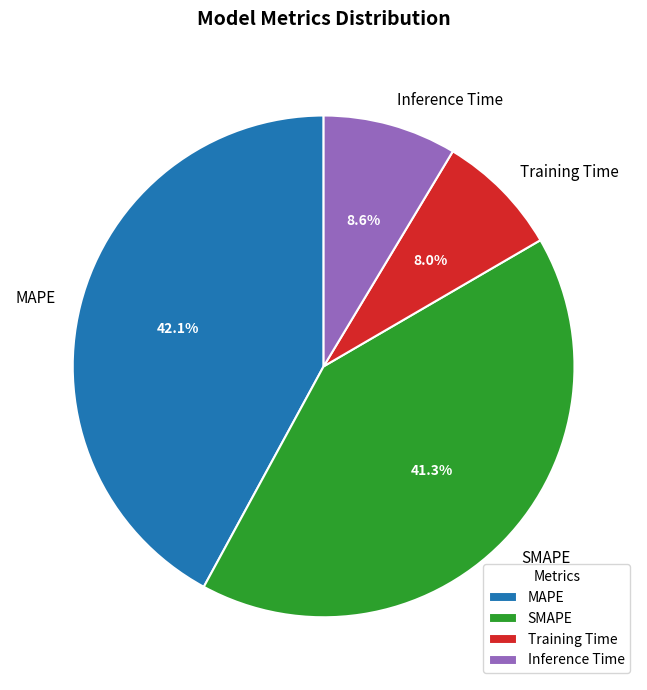

Between Training Time and MAPE, which is larger?

MAPE